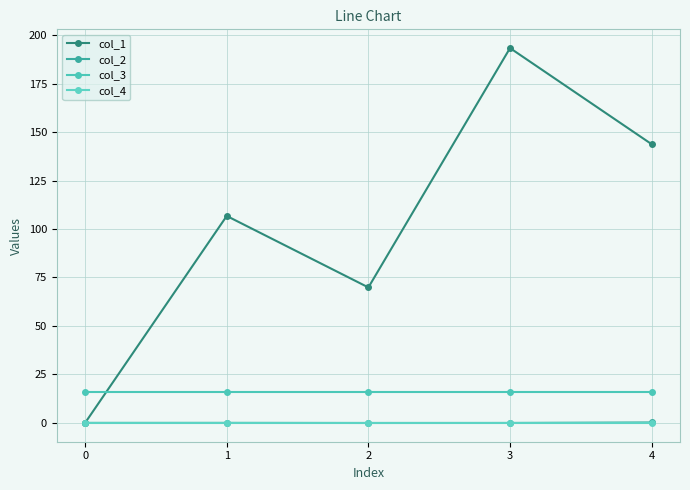

Reading right to left, transcribe all the data shown in this chart.

col_1: 143.7	193.3	69.9	106.7	0.0
col_2: 0.2	-0.0	-0.1	0.0	0.0
col_3: 16.0	16.0	16.0	16.0	16.0
col_4: 0.0	0.0	0.0	0.0	0.0